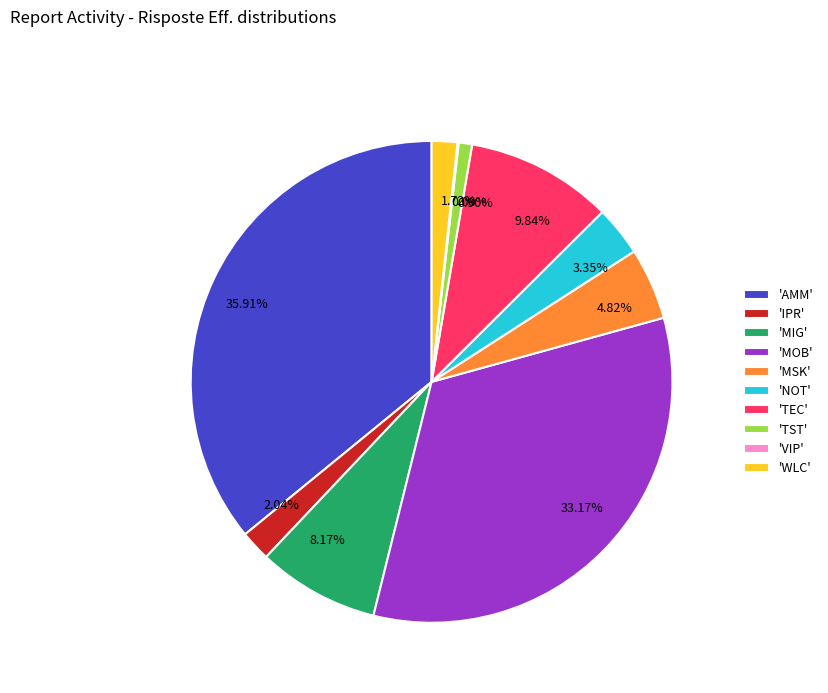

Which has a higher value, 9.84% or 1.72%?

9.84%